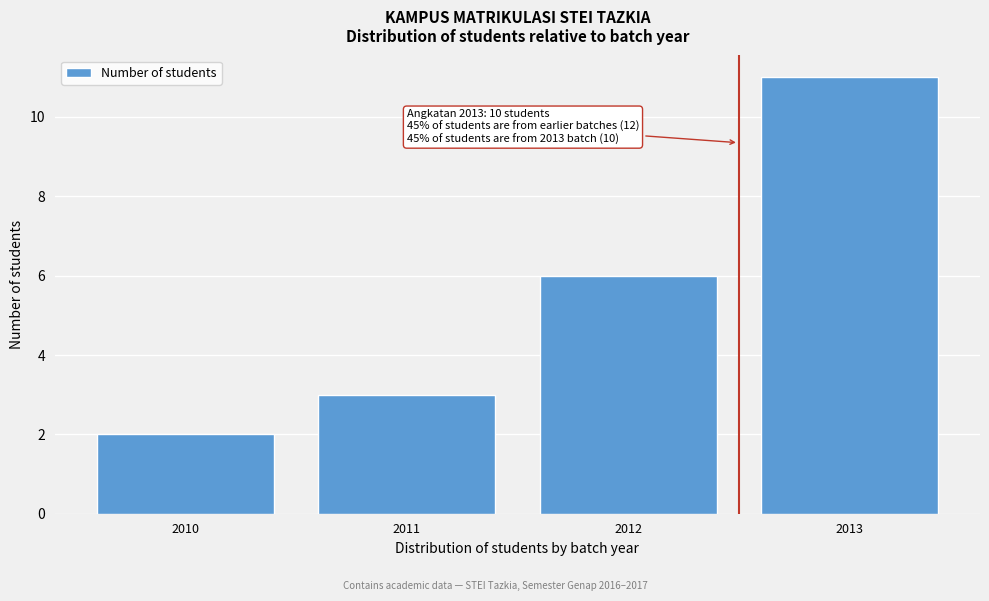

Reading left to right, list all the values displayed in this chart.

2	3	6	11